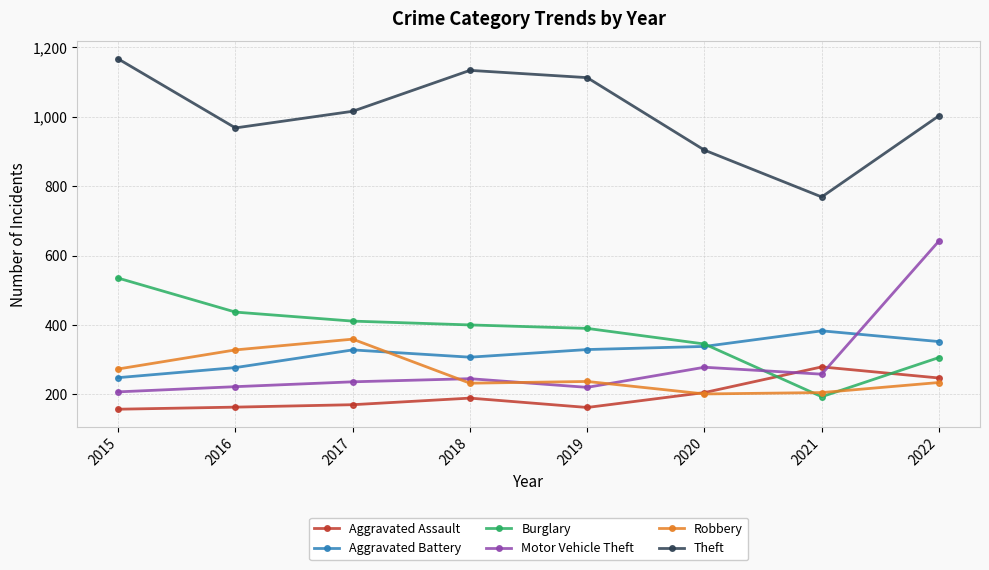

Which series changed the most between 2018 and 2022?

Motor Vehicle Theft